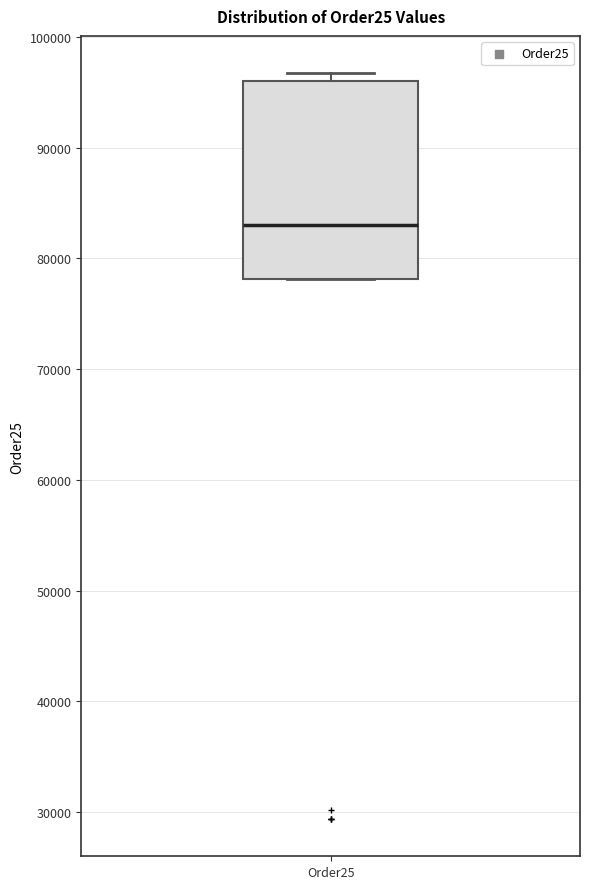

Read this box plot against the y-axis: the position of the median line, the range covered by the box, and the ends of both whiskers. The values are not printed on the chart, so give them approximately, as read against the axis.

median 83000, box 78000 to 96000, whiskers 78000 to 97000